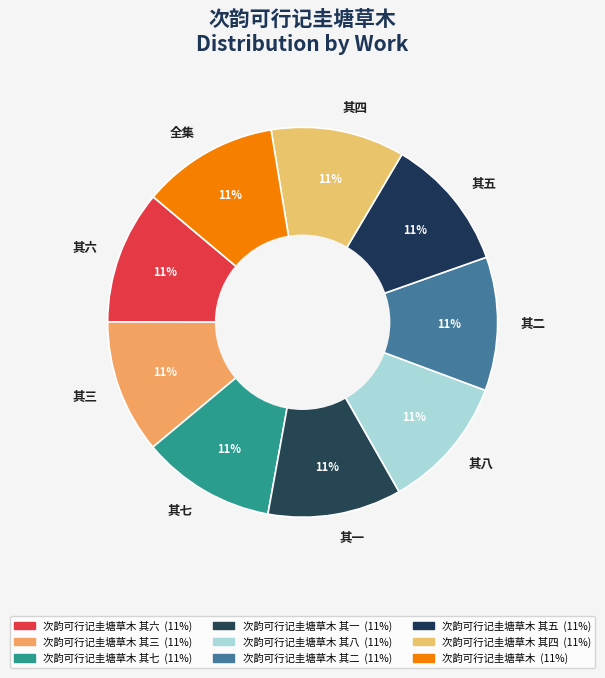

True or false: 全集 accounts for 24% of the total.

False